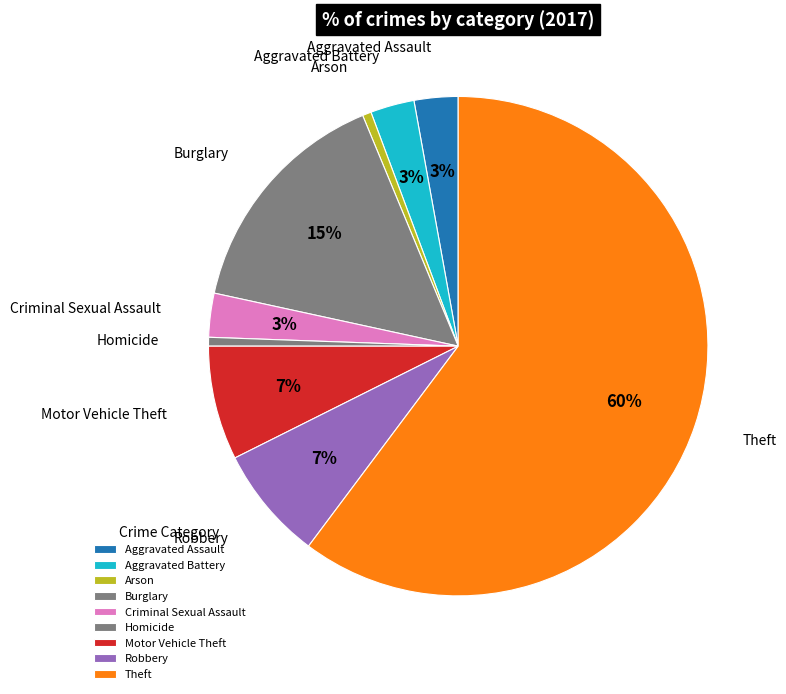

To the nearest percent, what portion does Burglary represent?

15%